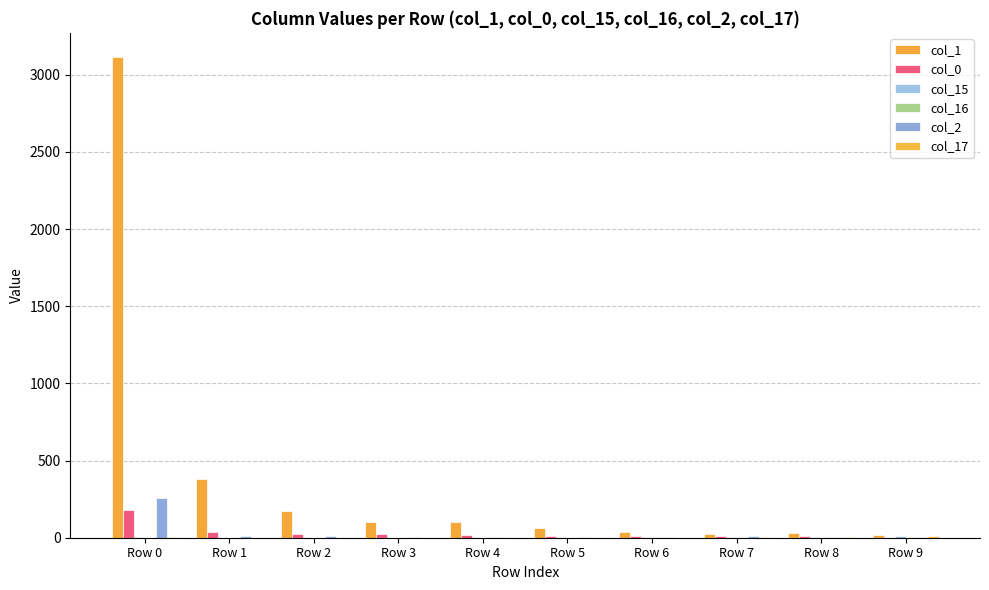

Reading left to right, extract all data points from this chart.

col_1: Row 0=3115	Row 1=378	Row 2=175	Row 3=99	Row 4=103	Row 5=61	Row 6=35	Row 7=27	Row 8=28	Row 9=19
col_0: Row 0=178	Row 1=38	Row 2=25	Row 3=22	Row 4=20	Row 5=8	Row 6=8	Row 7=8	Row 8=9	Row 9=1
col_15: Row 0=2	Row 1=0	Row 2=0	Row 3=0	Row 4=0	Row 5=2	Row 6=3	Row 7=4	Row 8=6	Row 9=11
col_16: Row 0=1	Row 1=0	Row 2=0	Row 3=0	Row 4=7	Row 5=1	Row 6=5	Row 7=5	Row 8=4	Row 9=5
col_2: Row 0=256	Row 1=12	Row 2=11	Row 3=5	Row 4=6	Row 5=4	Row 6=4	Row 7=10	Row 8=4	Row 9=5
col_17: Row 0=4	Row 1=0	Row 2=0	Row 3=0	Row 4=0	Row 5=0	Row 6=1	Row 7=3	Row 8=6	Row 9=8